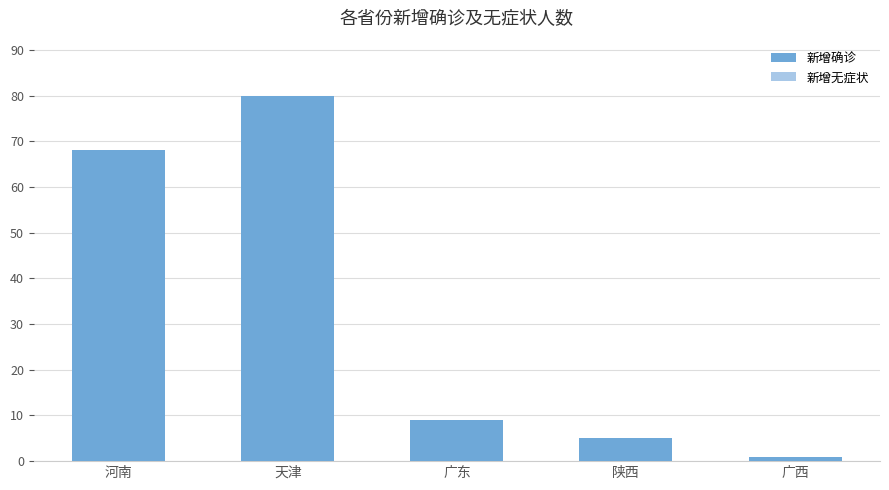

The chart shows a value of 2 at 广东. True or false?

False